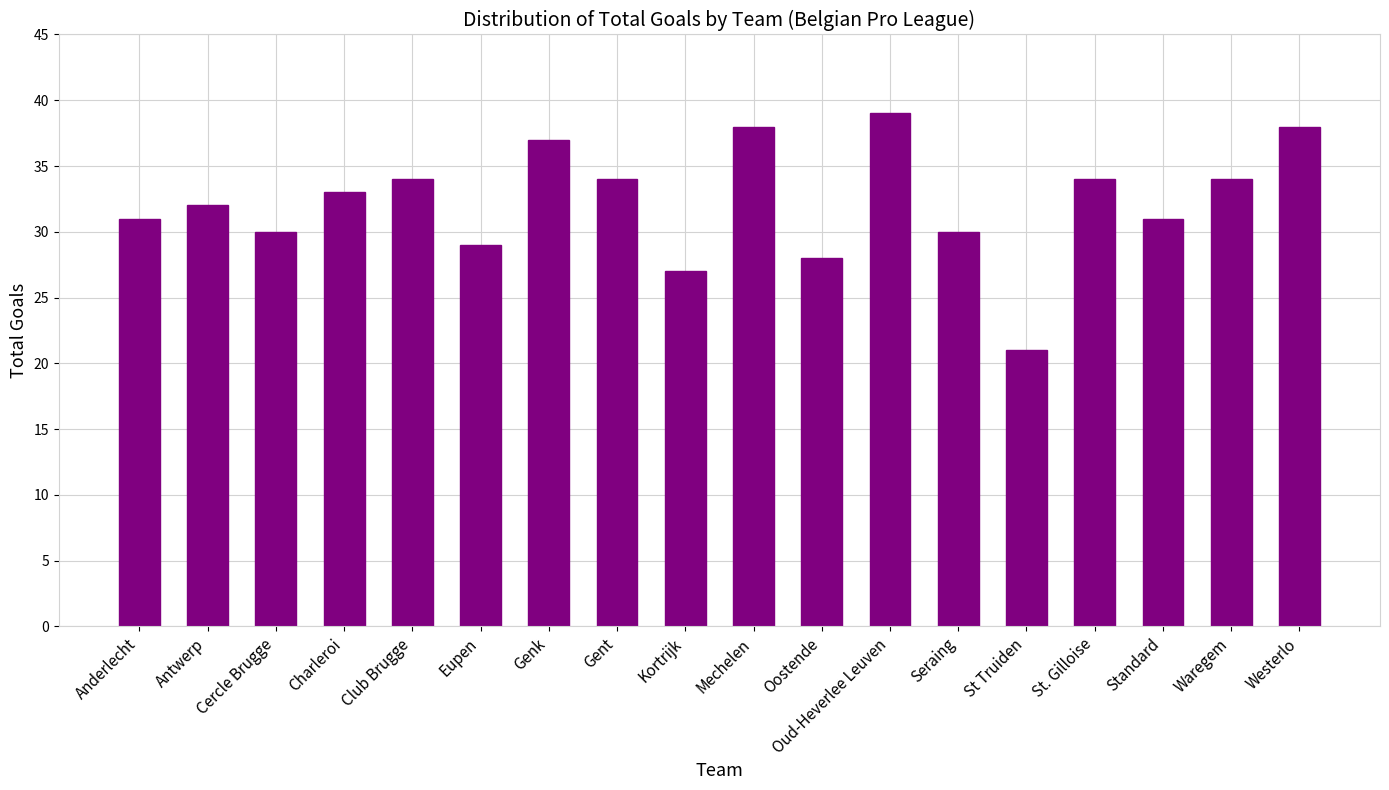

How many bars are there in total?

18